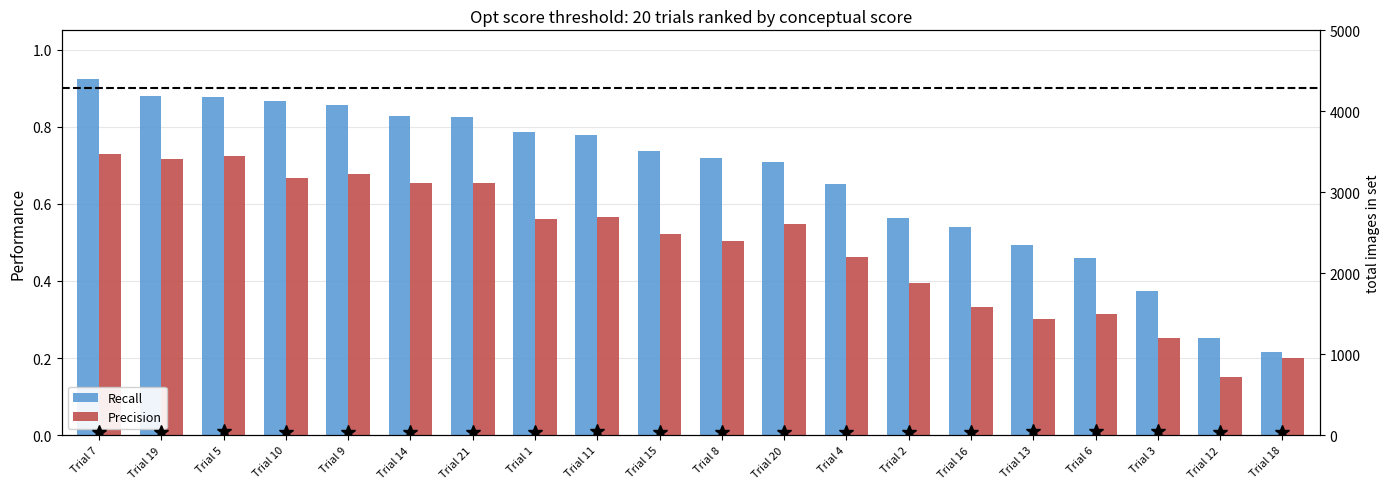

At which category is the sum across all series the highest?

Trial 5